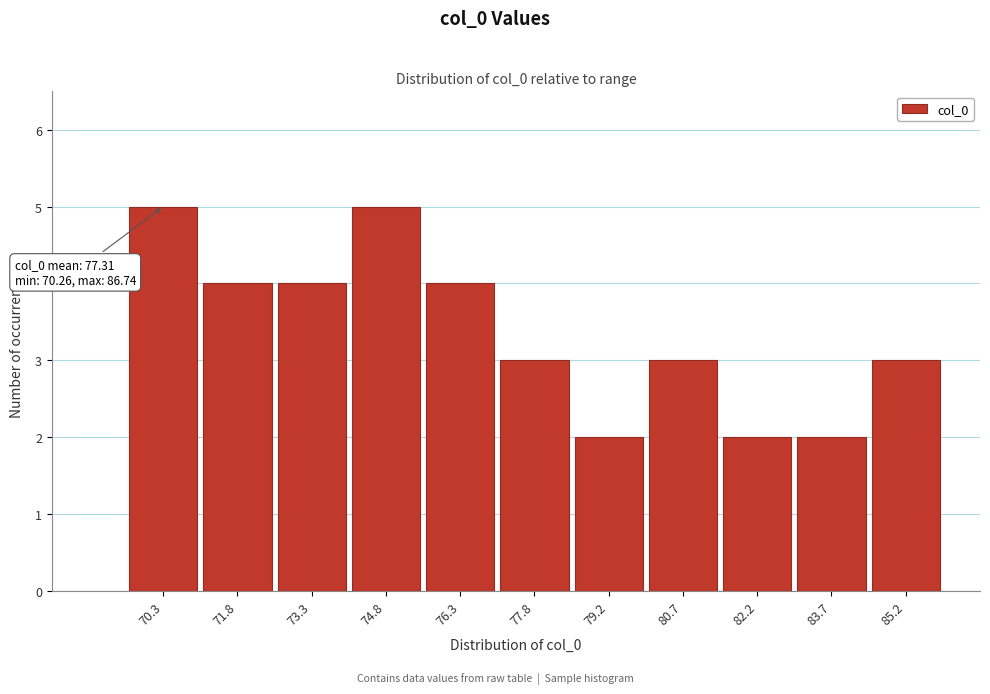

Reading right to left, extract all data points from this chart.

85.2=3	83.7=2	82.2=2	80.7=3	79.2=2	77.8=3	76.3=4	74.8=5	73.3=4	71.8=4	70.3=5